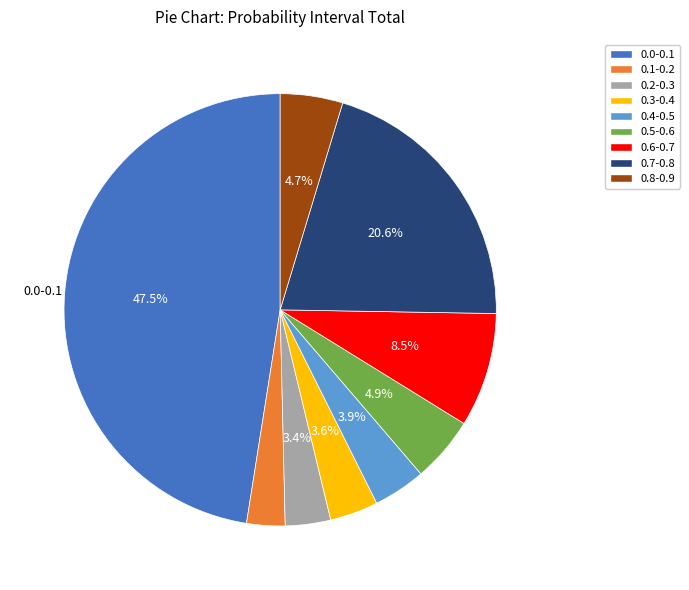

Which category has the biggest portion of the pie?

0.0-0.1